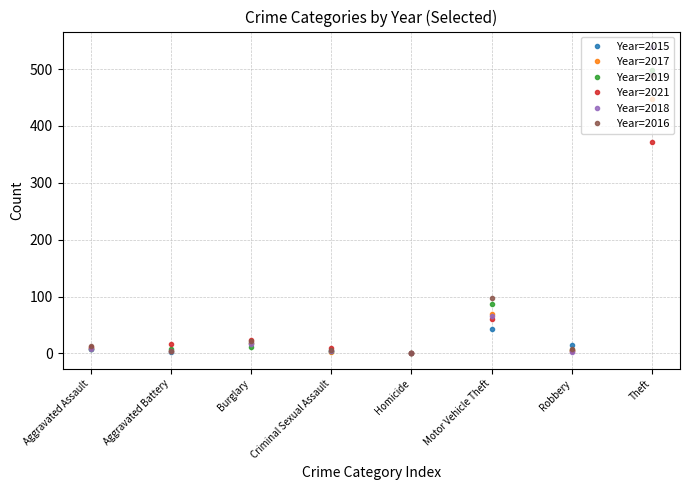

What is the sum of the Year=2016 values at Aggravated Battery and Aggravated Assault?

18